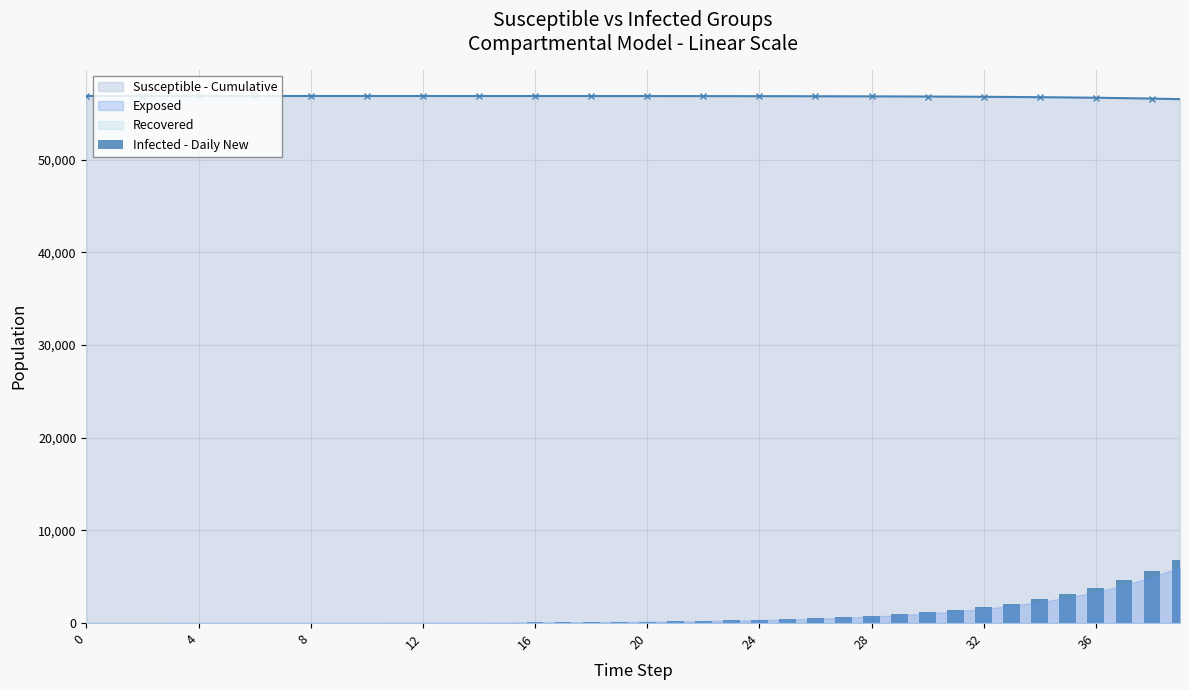

What is the value of the 36th bar from the left?

3108.4